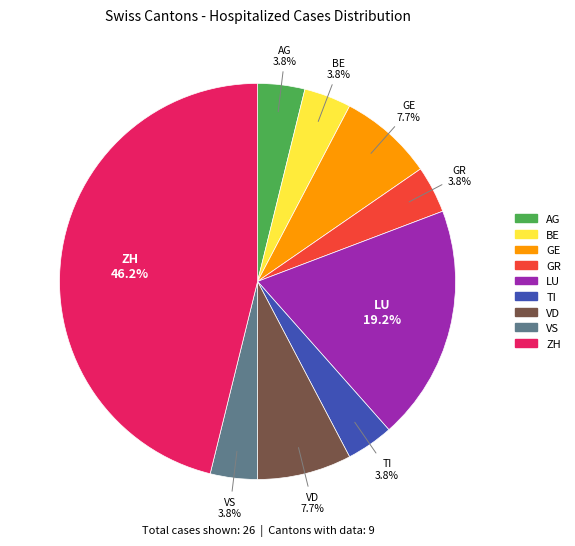

Is there any slice that represents more than half of the pie?

No